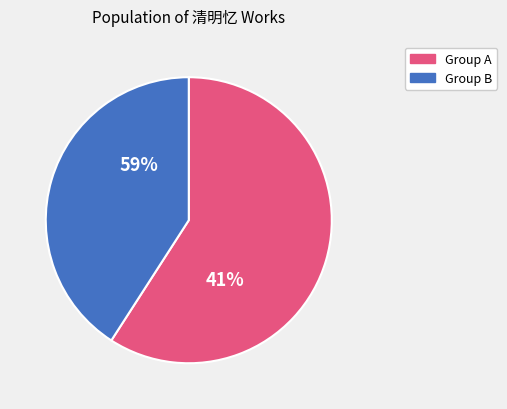

To the nearest percent, what is the difference between the largest and smallest slice percentages?

18%